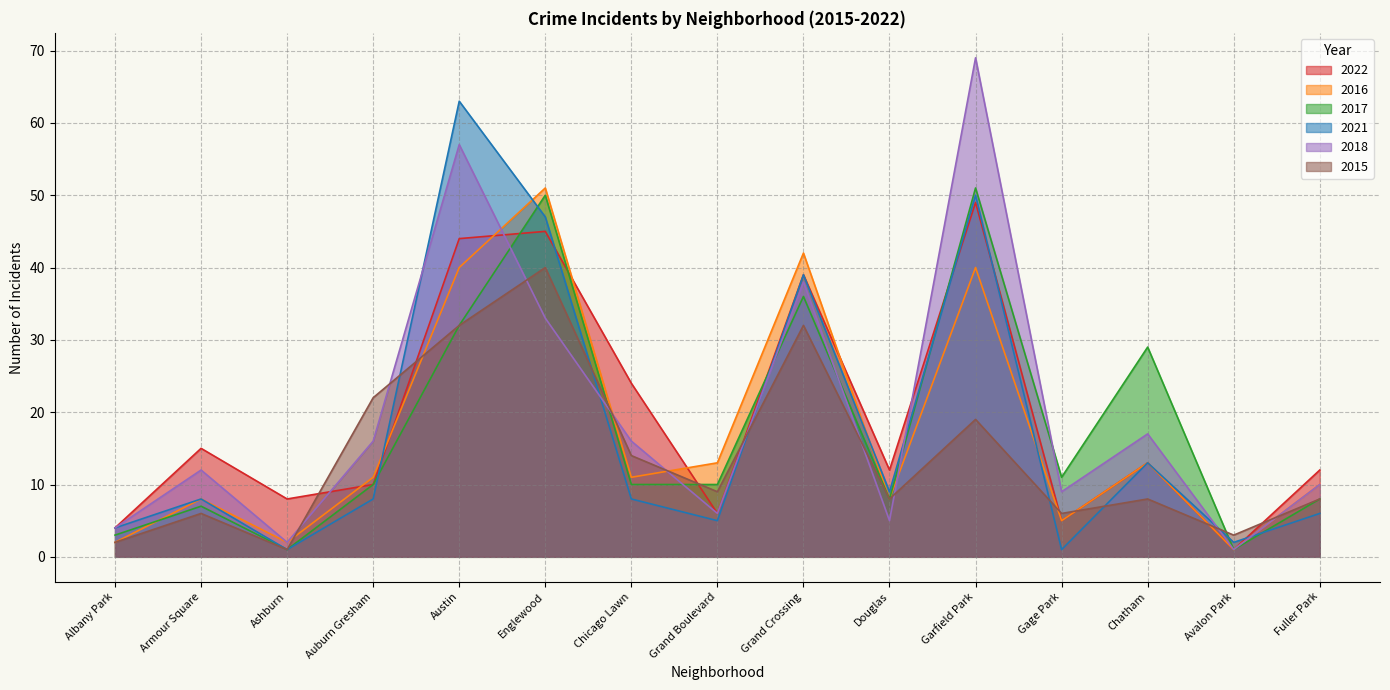

How many values in the 2021 series are below 8?

6